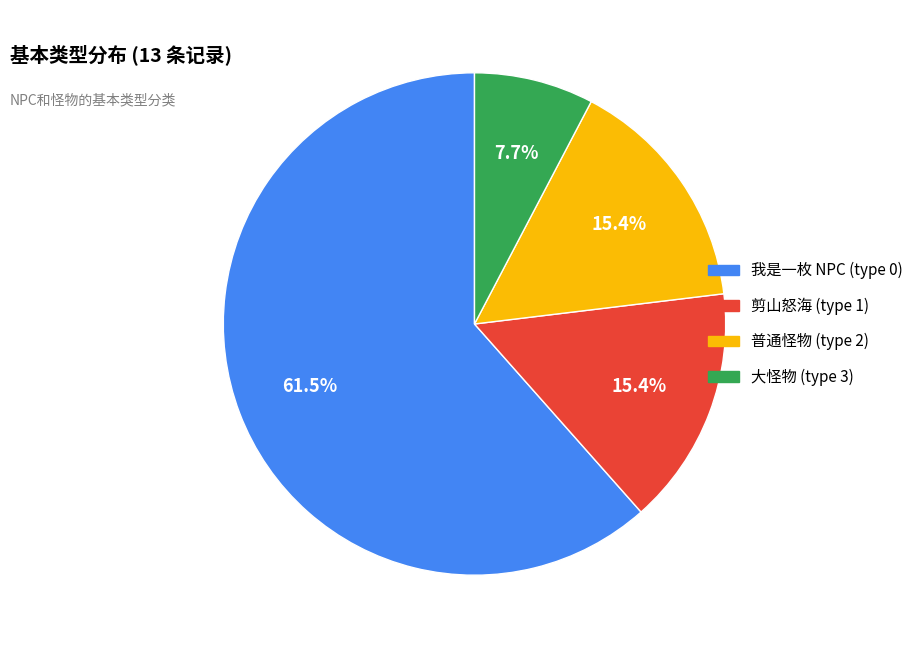

Is there any slice that represents more than half of the pie?

Yes